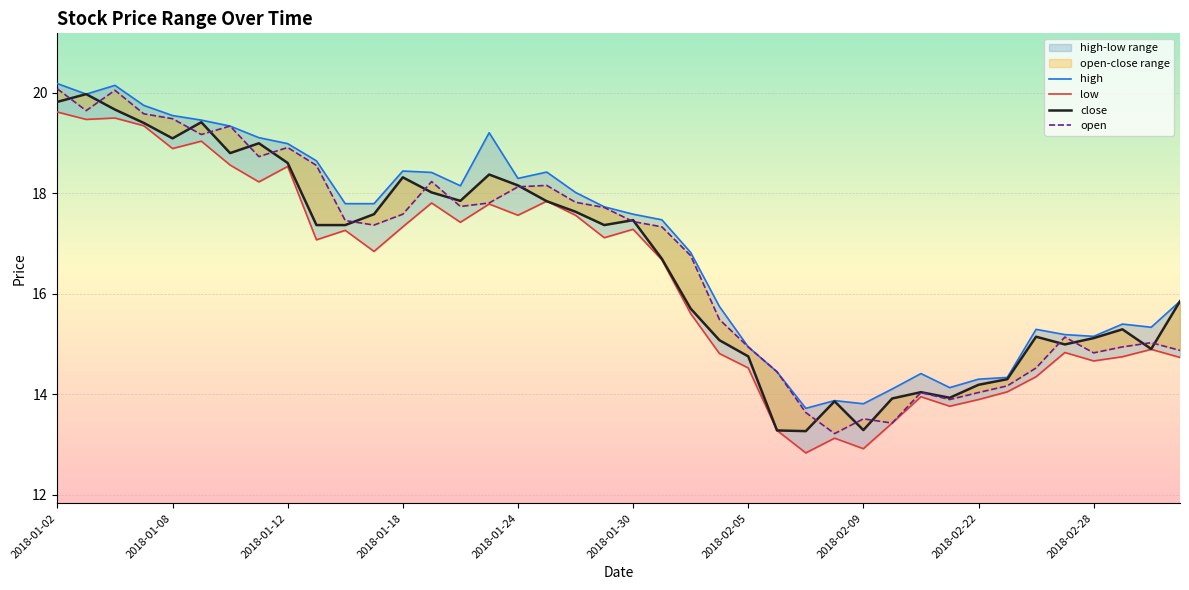

True or false: low has more than 2 points higher than both neighbors.

True